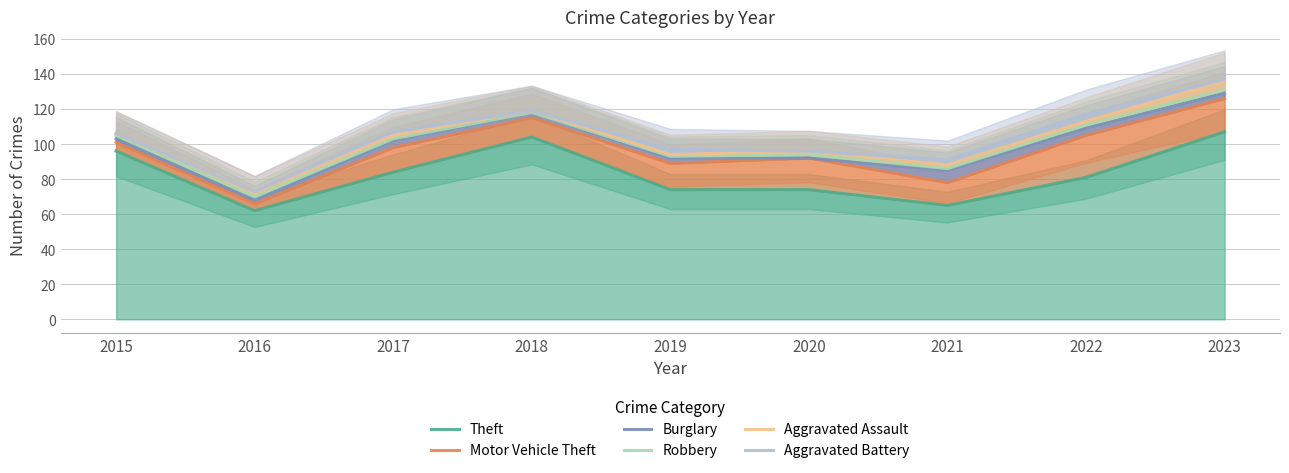

Reading right to left, what are all the values shown in this chart?

Theft: 107	81	65	74	74	104	84	62	96
Motor Vehicle Theft: 126	105	78	92	89	115	98	66	101
Burglary: 129	109	85	92	92	118	102	68	103
Robbery: 131	111	86	94	93	118	103	70	105
Aggravated Assault: 136	113	88	96	94	119	105	73	106
Aggravated Battery: 137	117	91	96	97	119	107	73	106